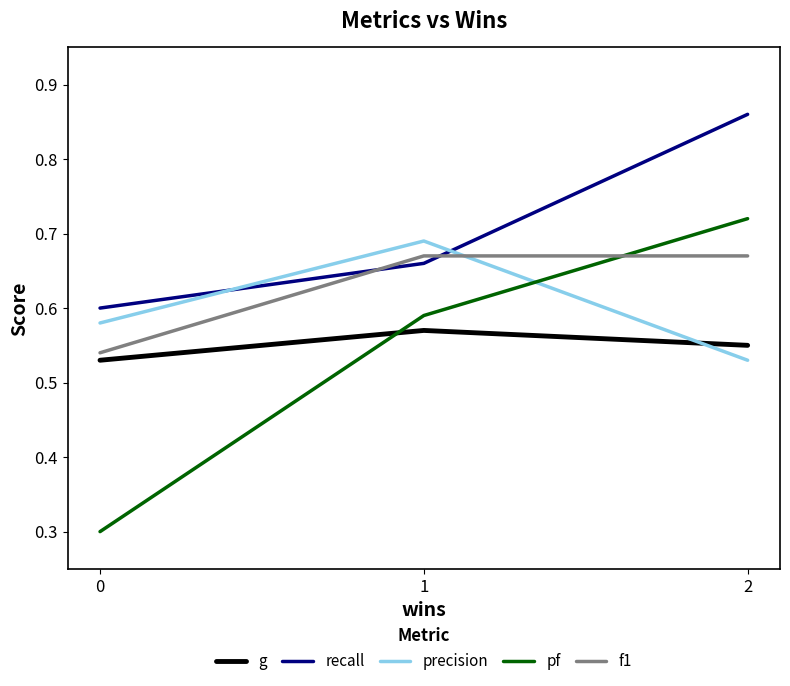

Rank the series by their maximum value, from highest to lowest.

recall, pf, precision, f1, g